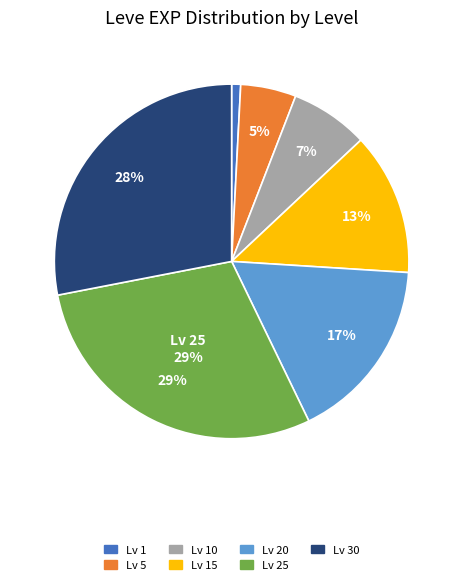

Count the number of slices in the pie.

7